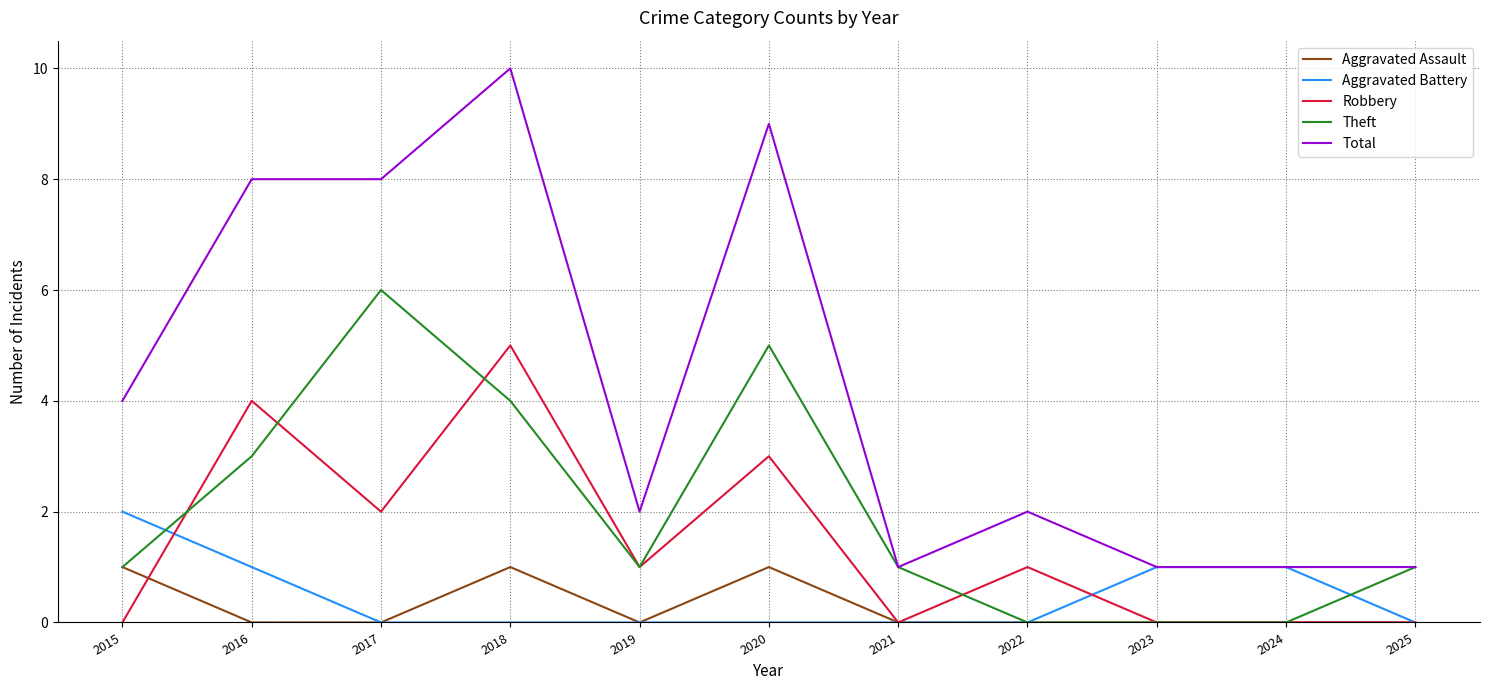

Is the value of Robbery at 2016 greater than the value of Aggravated Assault at 2021?

Yes